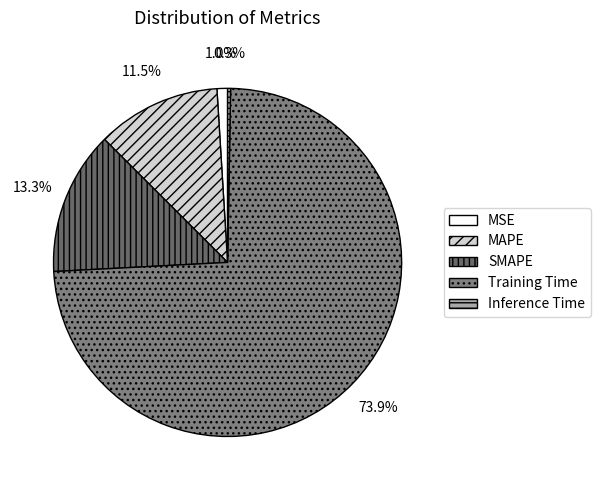

To the nearest percent, what percentage of the pie is Training Time?

74%